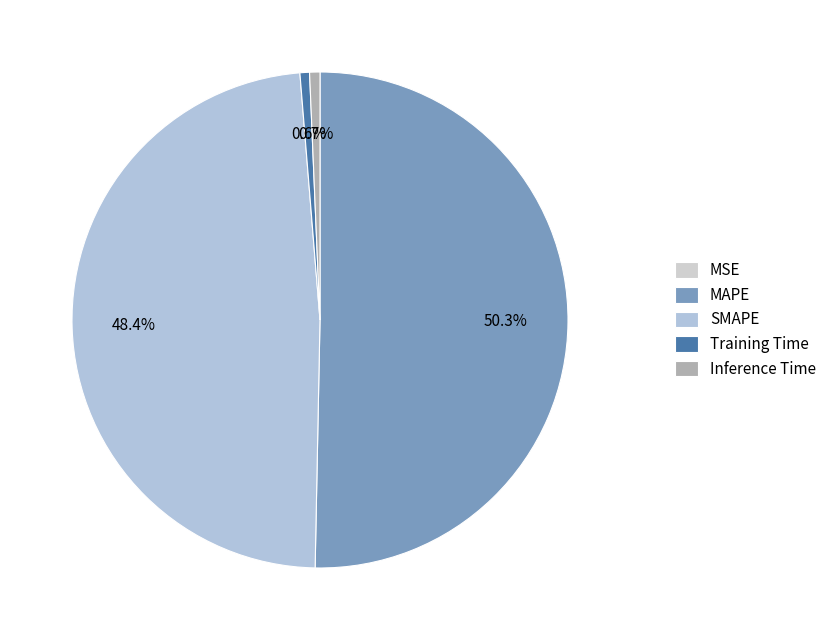

Between Inference Time and Training Time, which is larger?

Inference Time